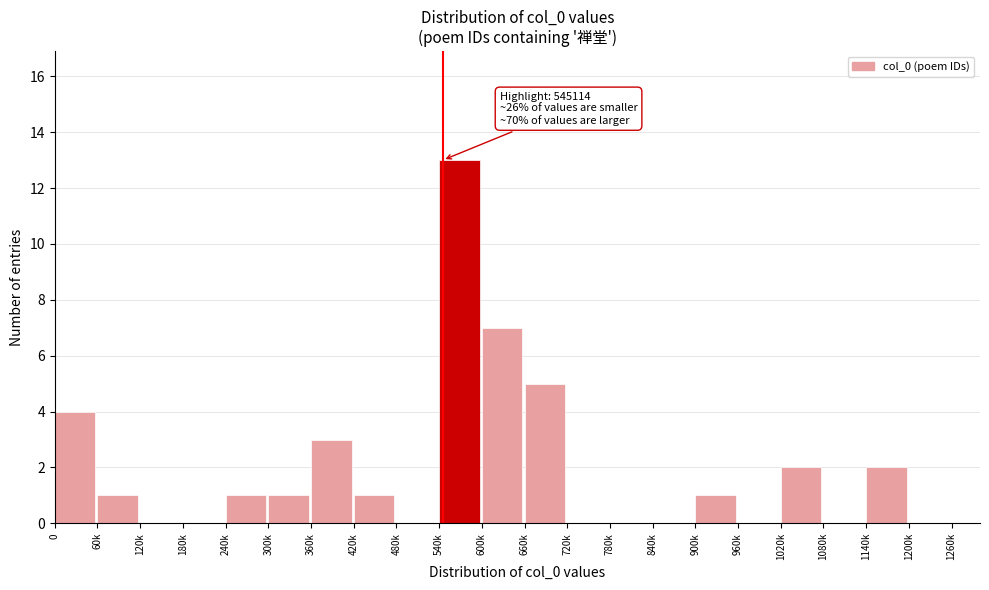

Reading left to right, what are all the values shown in this chart?

0=4	60k=1	120k=0	180k=0	240k=1	300k=1	360k=3	420k=1	480k=0	540k=13	600k=7	660k=5	720k=0	780k=0	840k=0	900k=1	960k=0	1020k=2	1080k=0	1140k=2	1200k=0	1260k=0